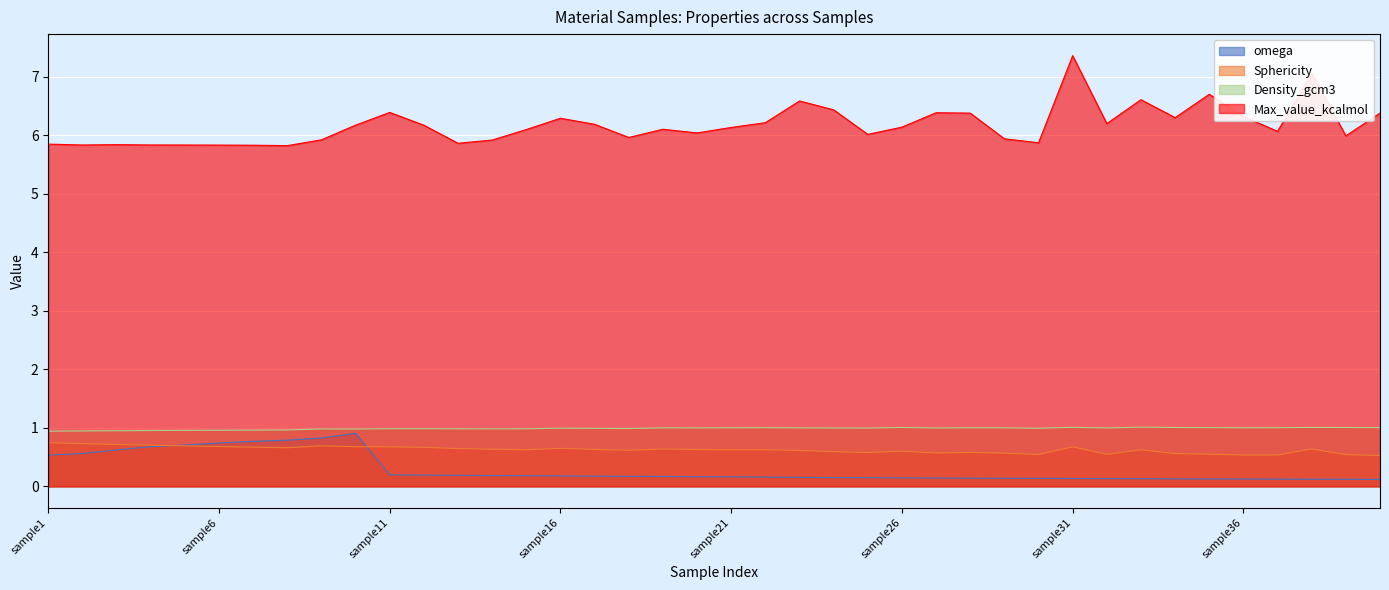

What is the sum of all Max_value_kcalmol values?

246.8